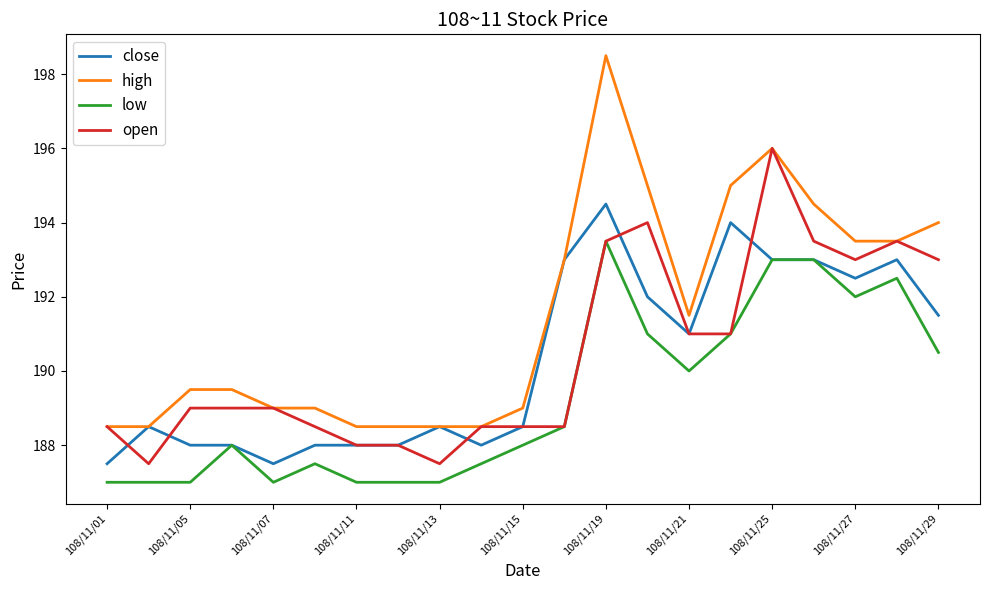

List the series in order of their peak value, highest first.

high, open, close, low